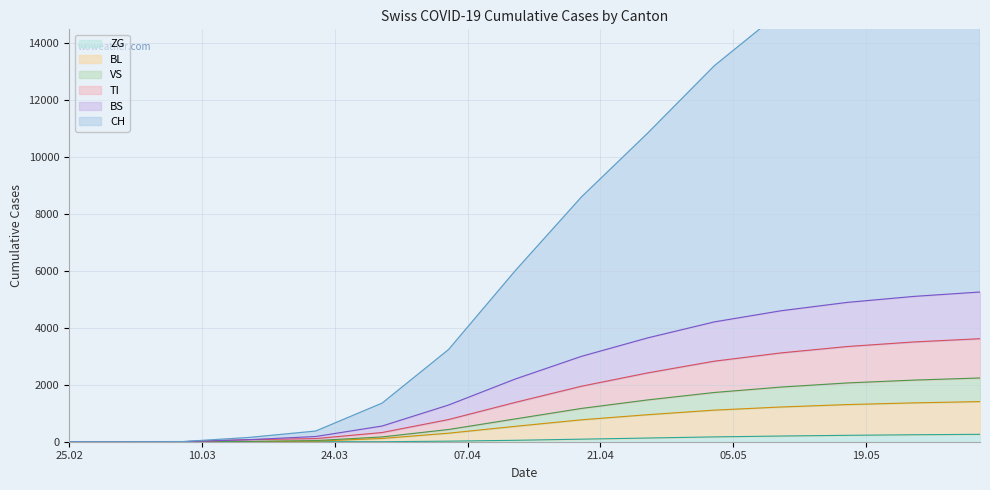

True or false: CH has a value of 11316 at 25.02.

False